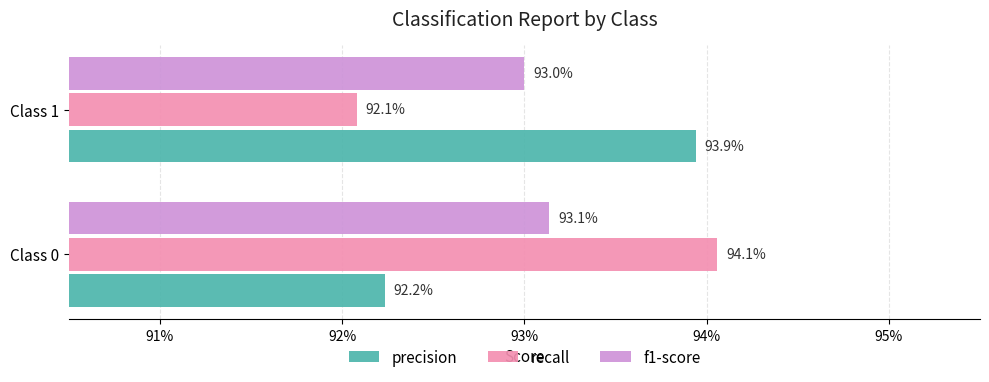

Which series has the largest total across all categories?

precision